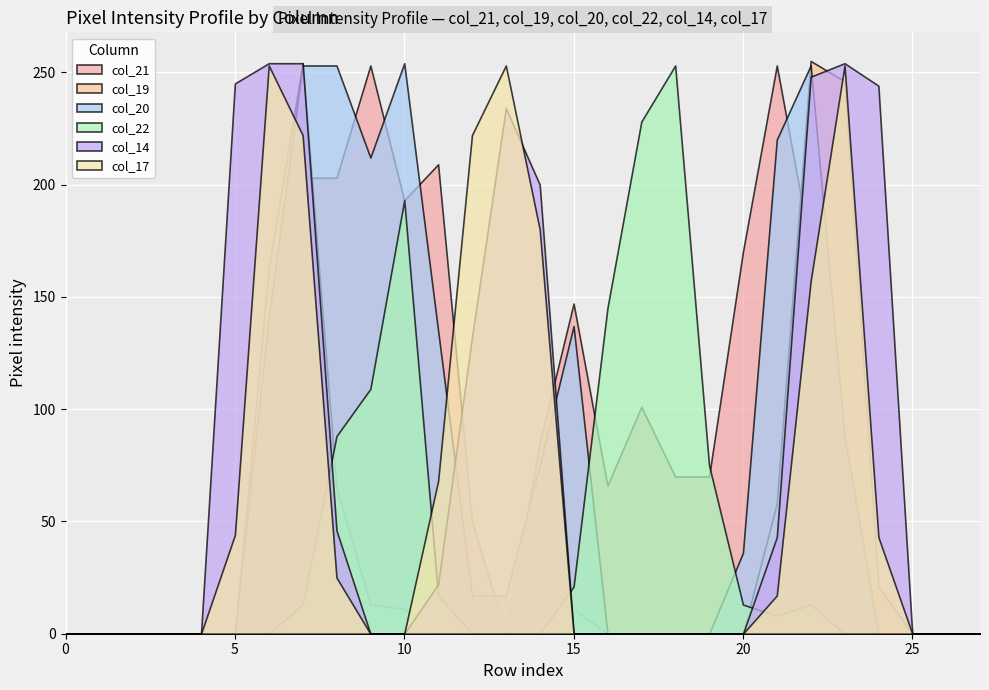

What are all the series names shown in the legend?

col_21, col_19, col_20, col_22, col_14, col_17